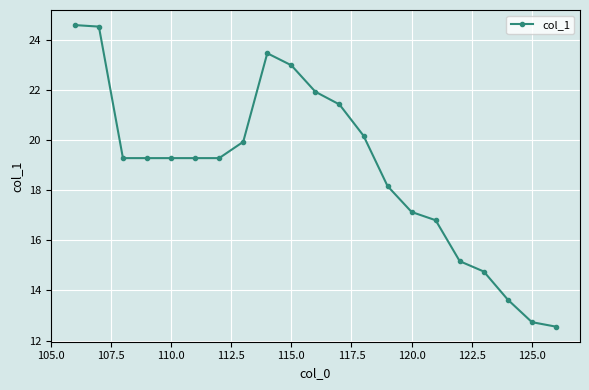

What is the average value?

18.9